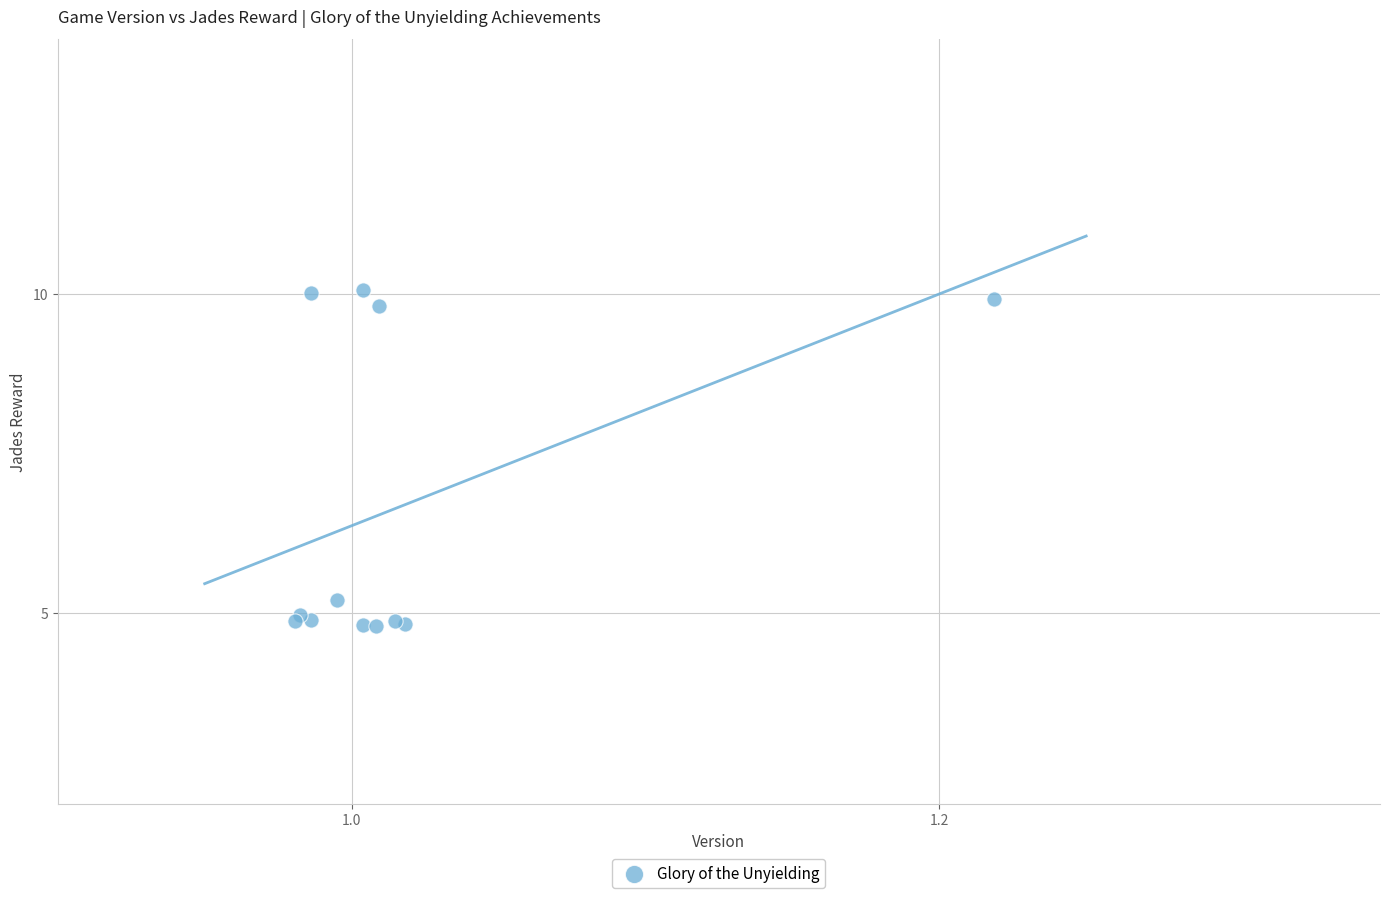

What Y value in the scatter plot is closest to 7?

5.2